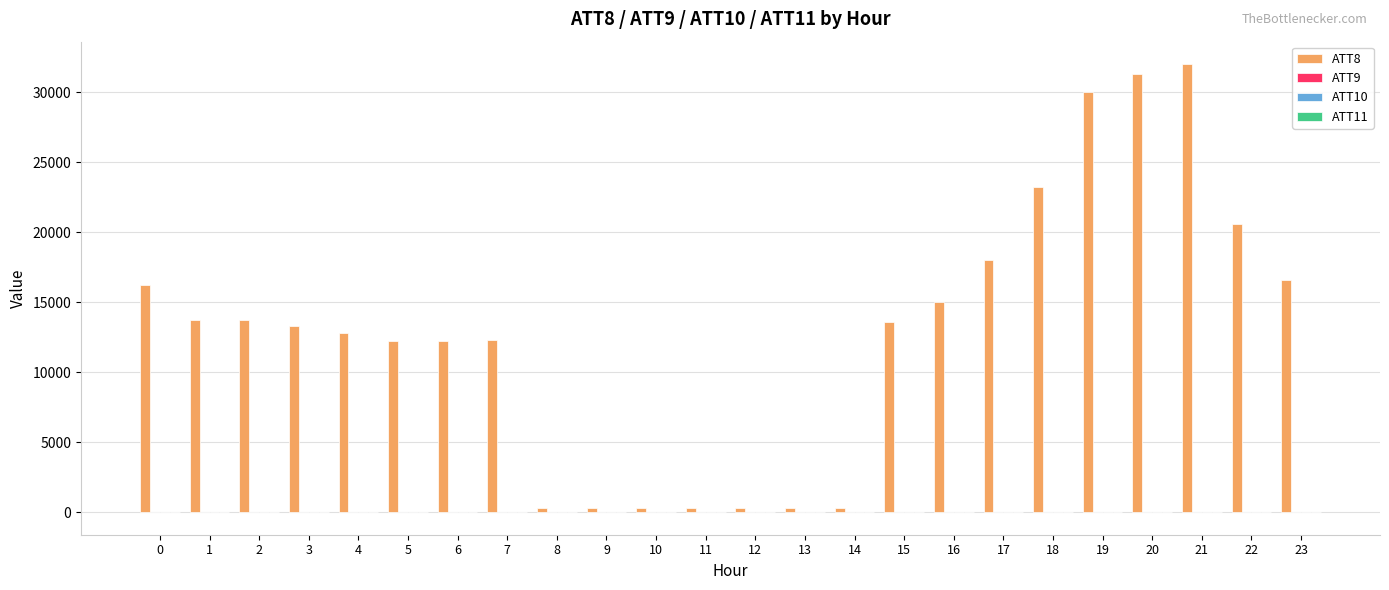

The value of ATT8 at 0 is 9022.9. True or false?

False